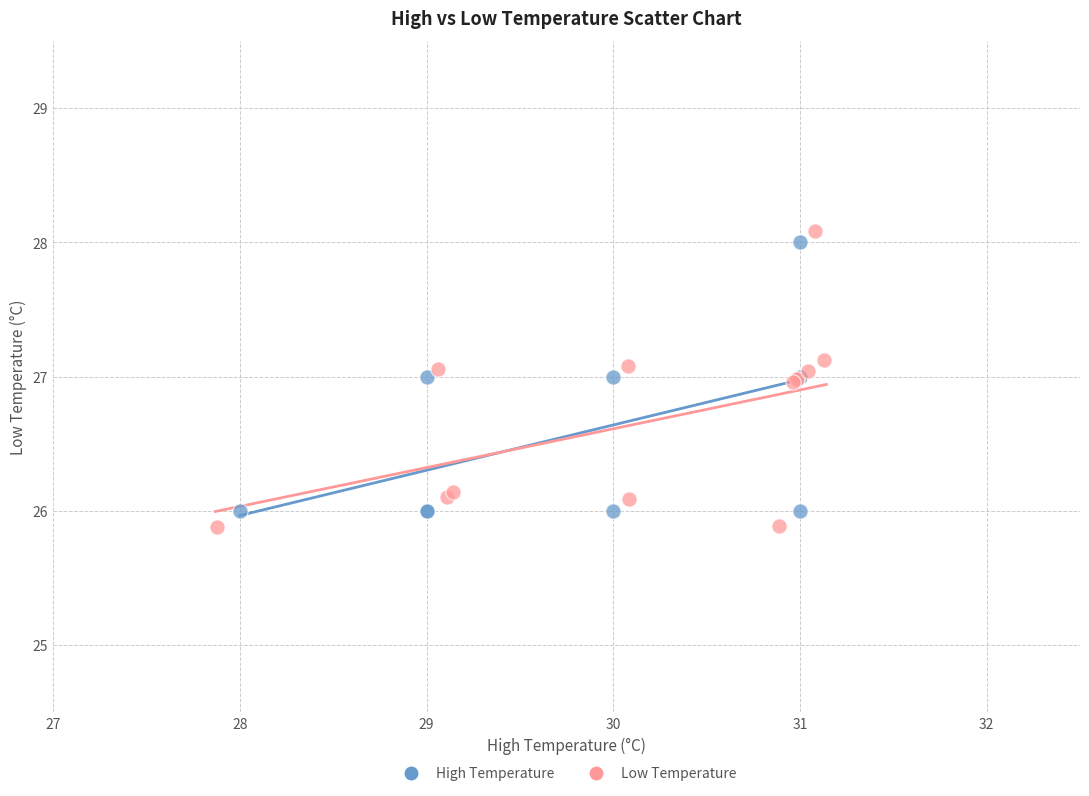

Which series has the largest Y range (max minus min)?

Low Temperature